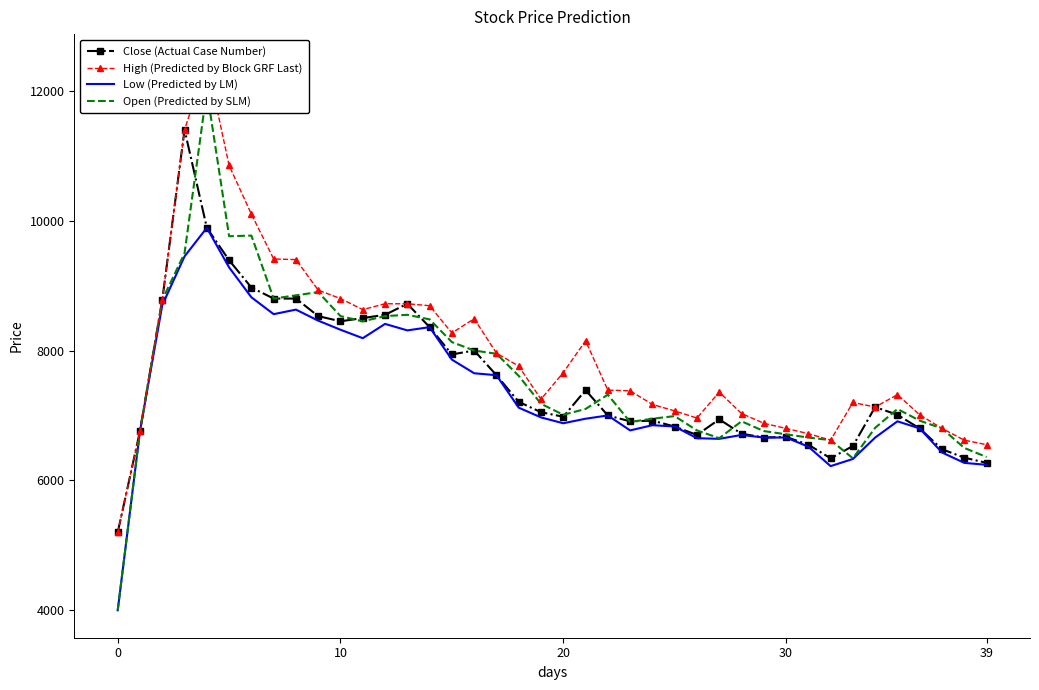

What is the difference between the second highest and second lowest values in the Low (Predicted by LM) series?

3230